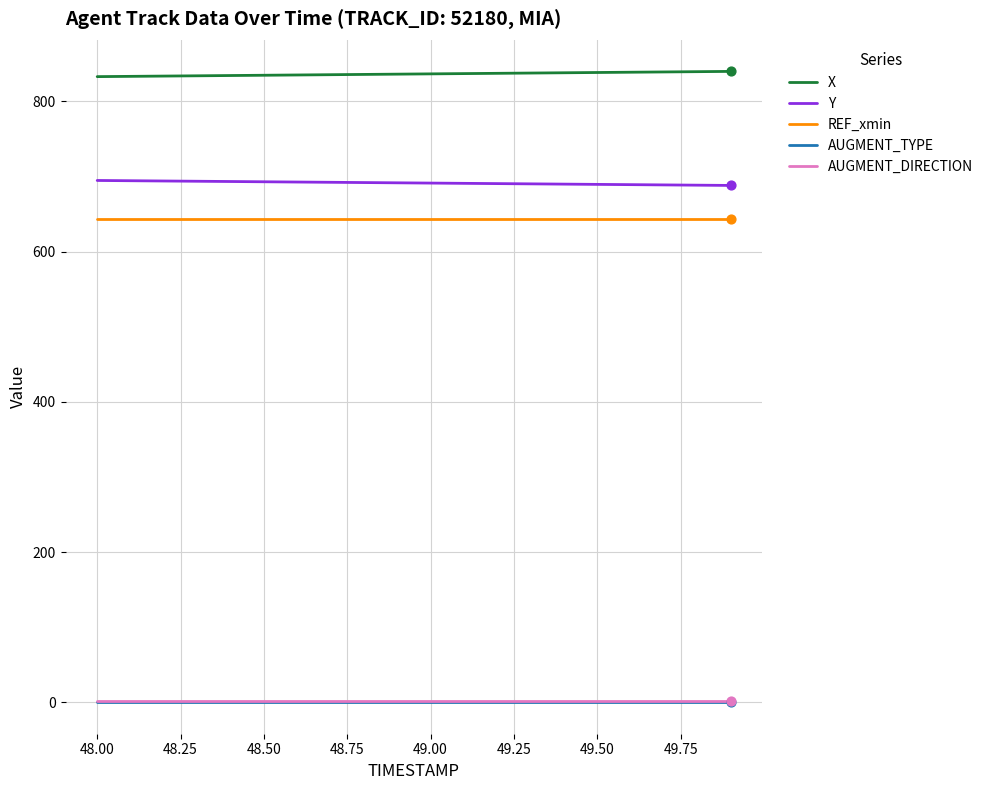

Which series has the largest total across all categories?

X